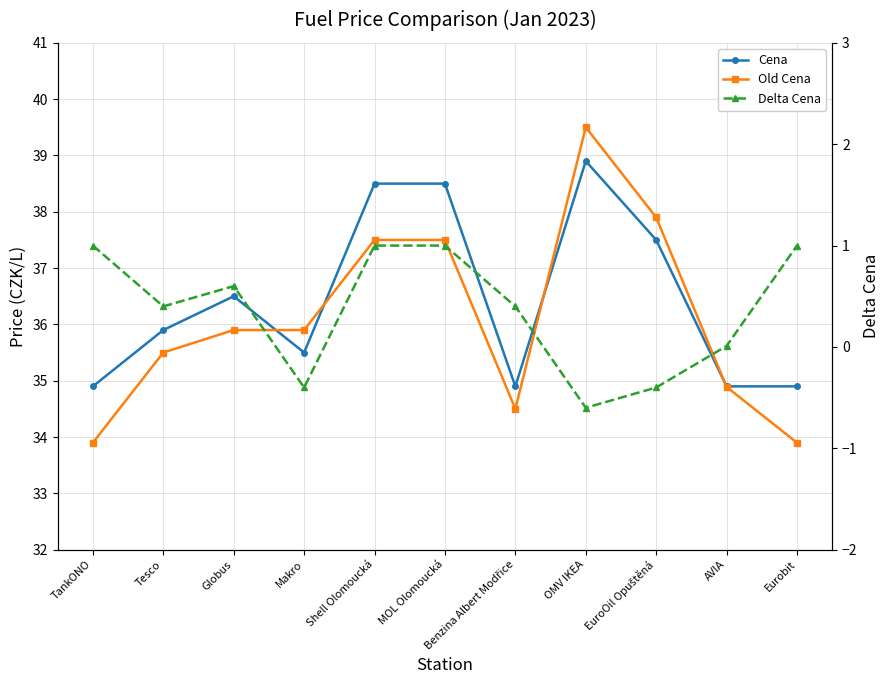

Read the Cena value at Tesco.

35.9